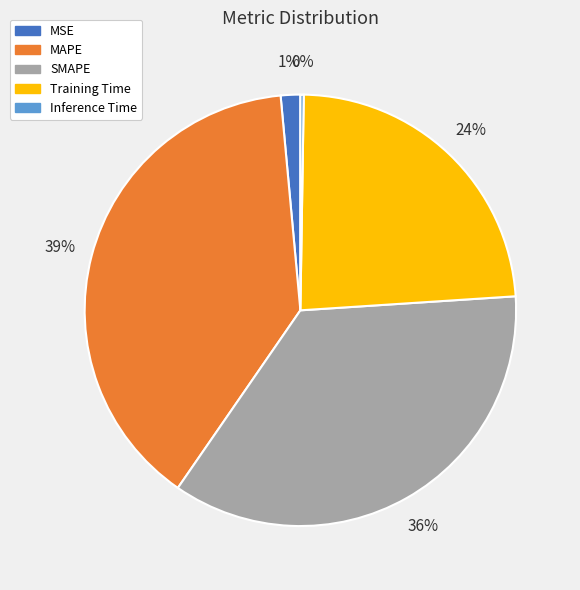

The MAPE slice represents 39% of the pie. True or false?

True